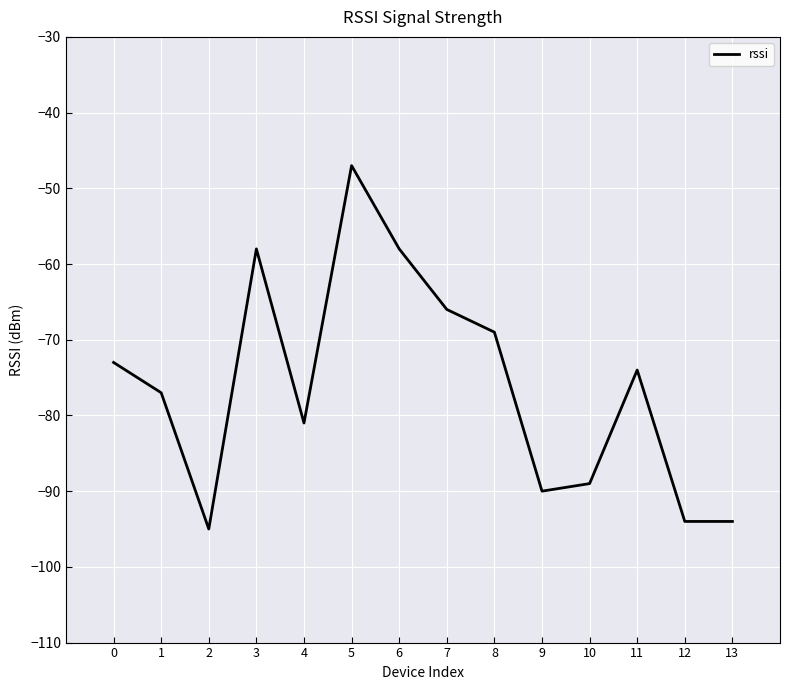

What is the minimum value shown in the chart?

-95